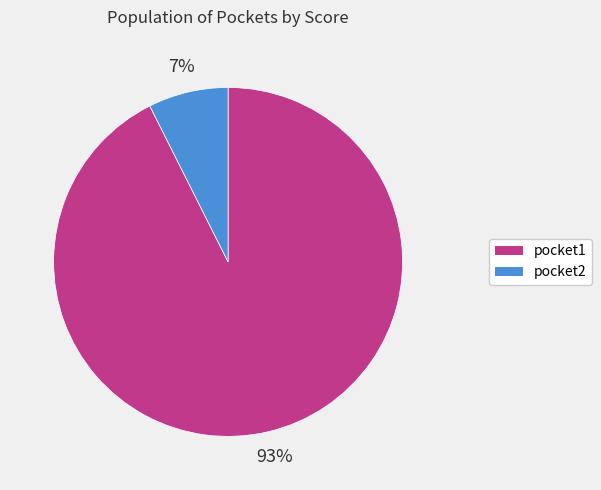

To the nearest percent, what is the combined percentage of pocket2 and pocket1?

100%